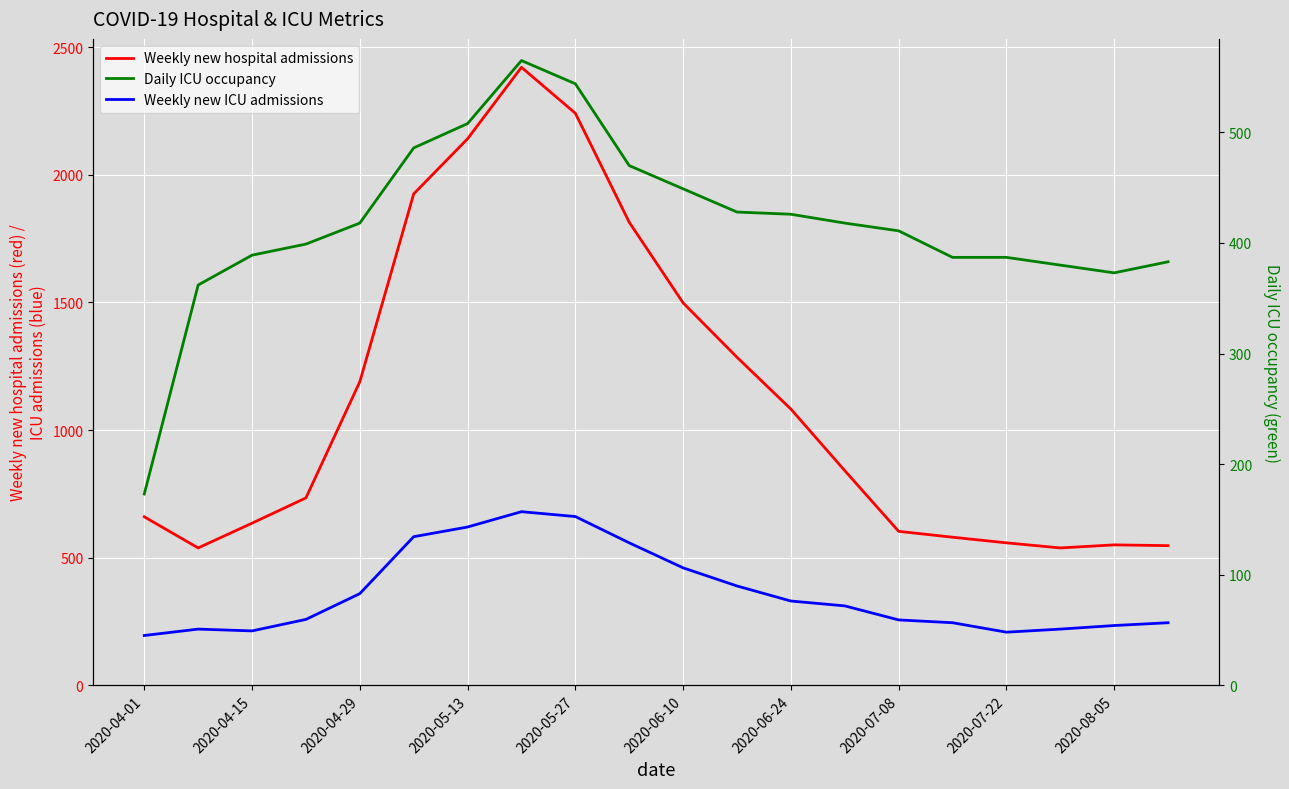

Which series changed the most between 13 and 15?

Weekly new hospital admissions